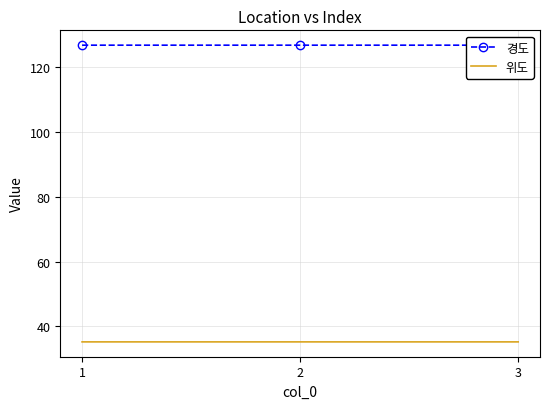

What is the difference between the highest and lowest values at 1?

91.6